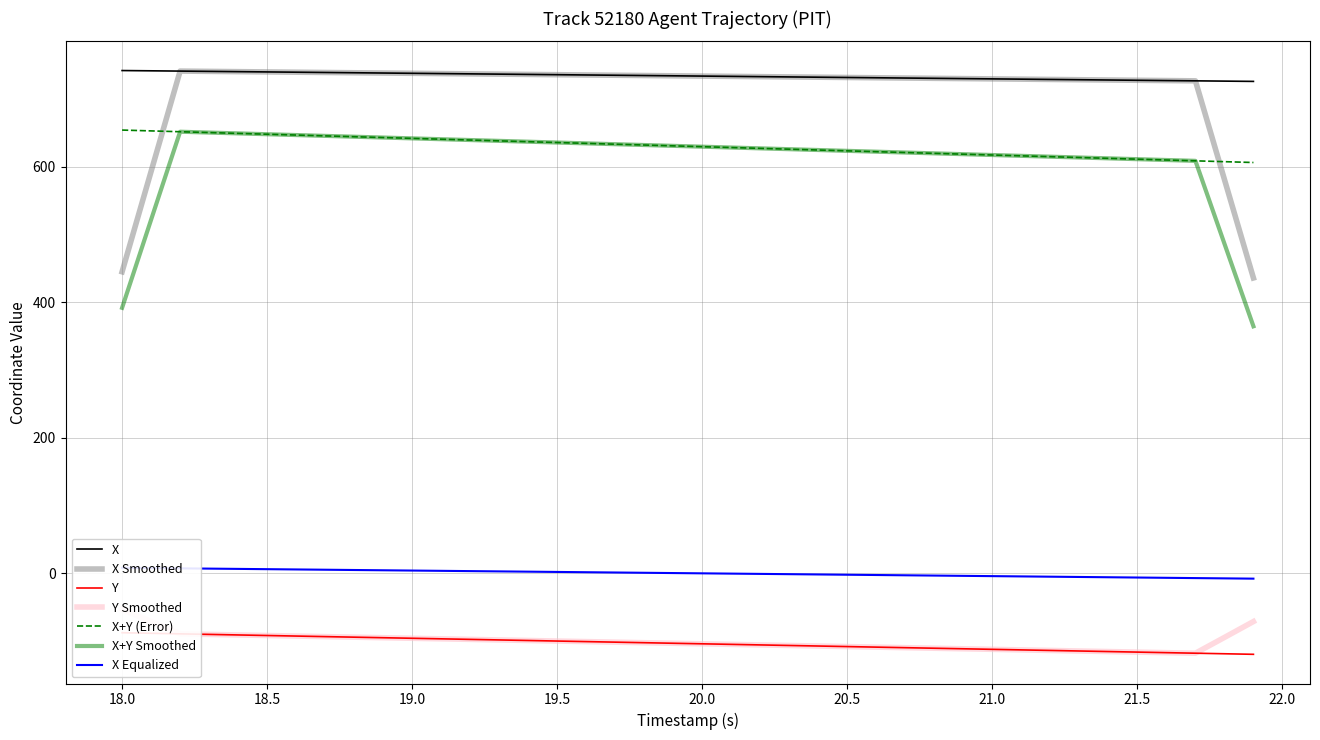

Reading right to left, transcribe all the data shown in this chart.

X: 725.8	726.3	726.7	727.1	727.5	727.9	728.3	728.7	729.1	729.6	730.0	730.4	730.8	731.2	731.6	732.0	732.5	732.9	733.3	733.7	734.1	734.5	734.9	735.3	735.7	736.2	736.6	737.0	737.4	737.8	738.2	738.6	739.0	739.4	739.8	740.2	740.6	741.1	741.5	741.9
Y: -119.7	-118.9	-118.1	-117.3	-116.4	-115.6	-114.8	-114.0	-113.2	-112.4	-111.5	-110.7	-109.9	-109.1	-108.3	-107.5	-106.7	-105.8	-105.0	-104.2	-103.4	-102.6	-101.8	-100.9	-100.1	-99.3	-98.5	-97.7	-96.9	-96.0	-95.2	-94.4	-93.6	-92.8	-91.9	-91.1	-90.3	-89.5	-88.7	-87.9